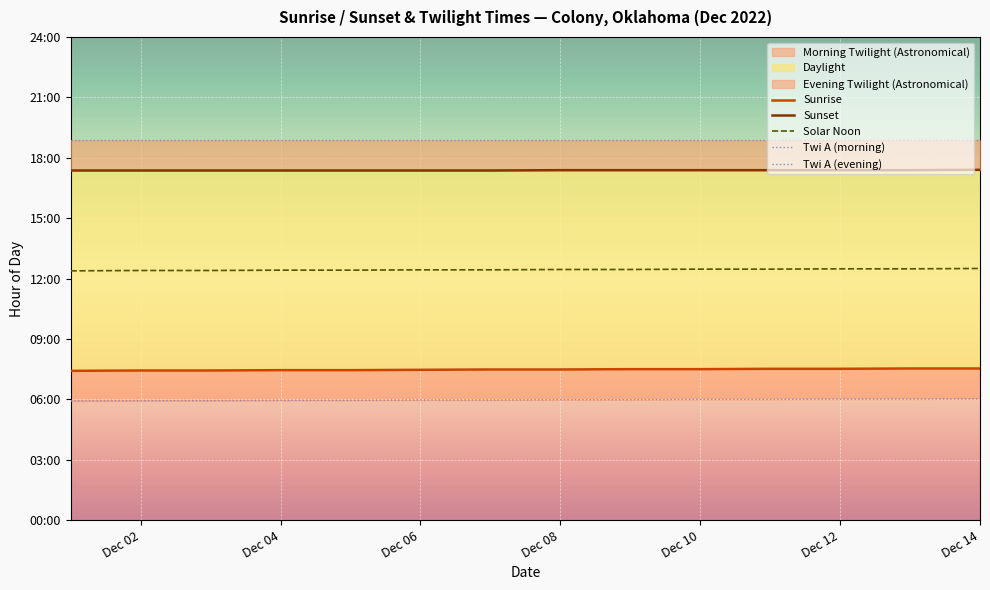

Is it true that Solar Noon equals 16.3 at 8?

False